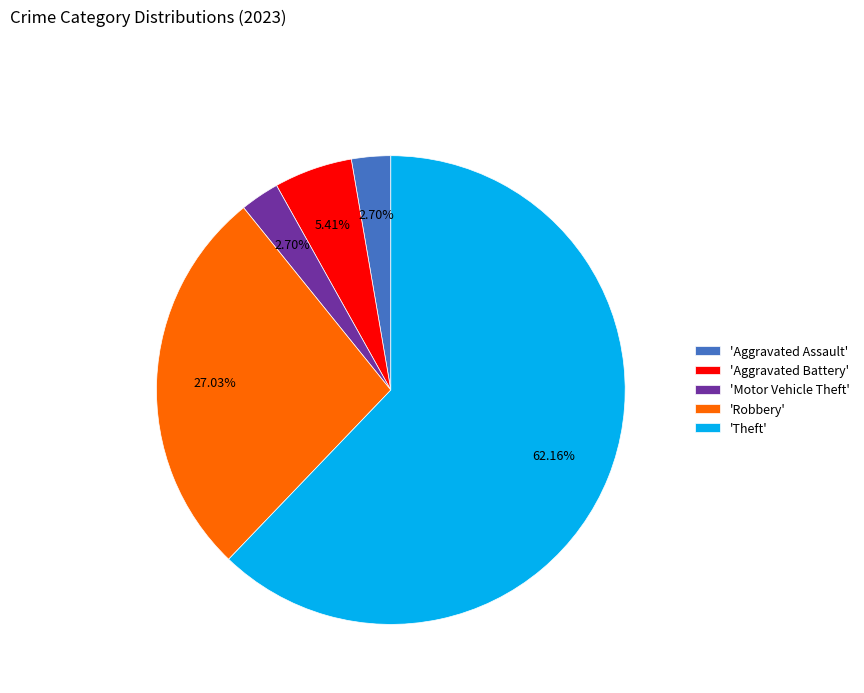

Approximately how many times larger is the value at 'Aggravated Assault' compared to 'Motor Vehicle Theft'?

1.0